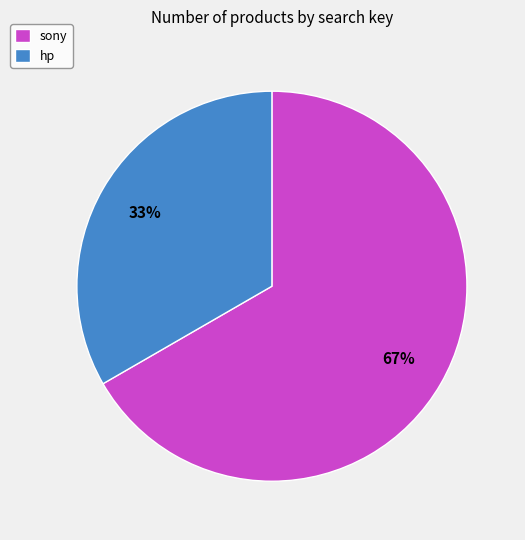

Approximately how many times larger is the value at sony compared to hp?

2.0